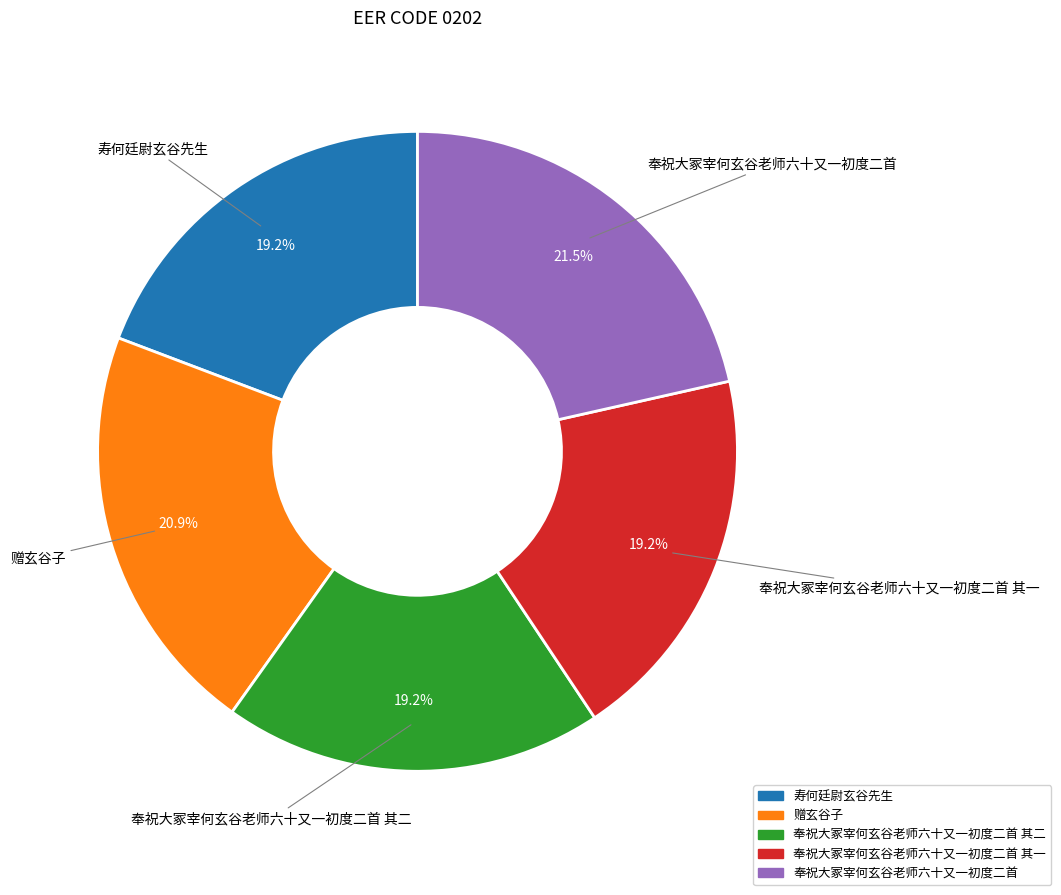

What is the ratio of the value at 赠玄谷子 to the value at 寿何廷尉玄谷先生?

1.1